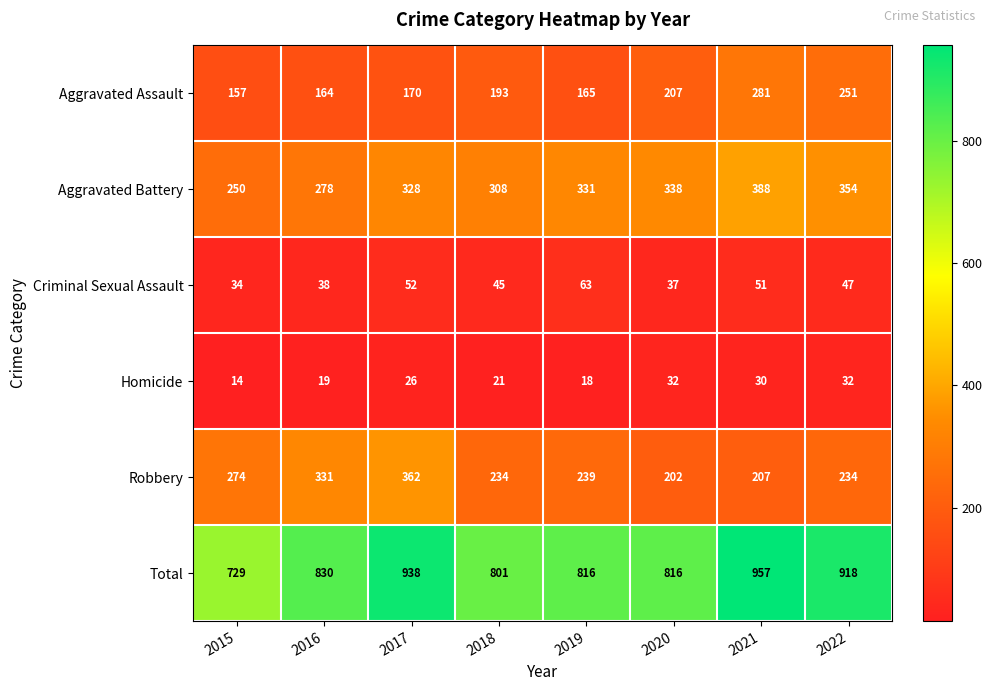

What value does the Aggravated Assault series have at 2018?

193